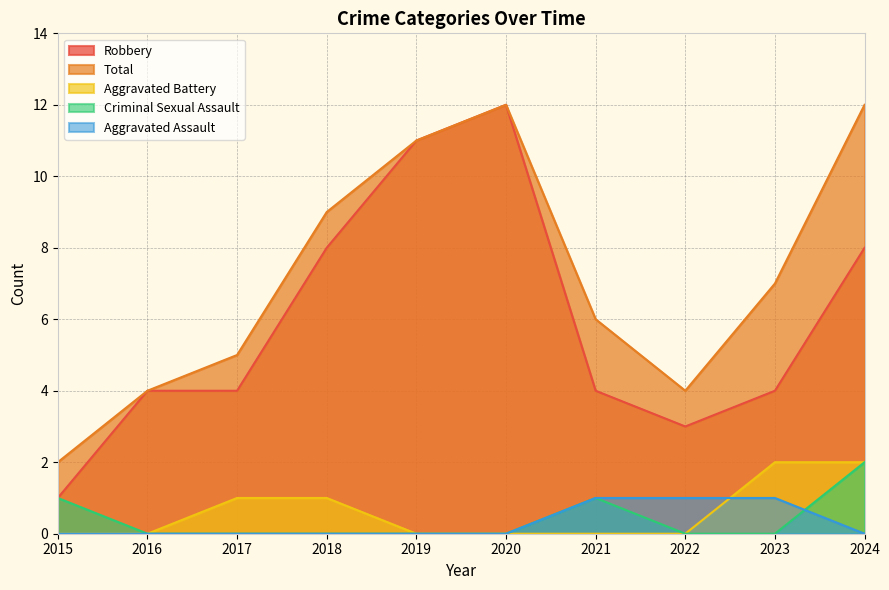

Rank the categories by Robbery value from lowest to highest.

2015, 2022, 2016, 2017, 2021, 2023, 2018, 2024, 2019, 2020